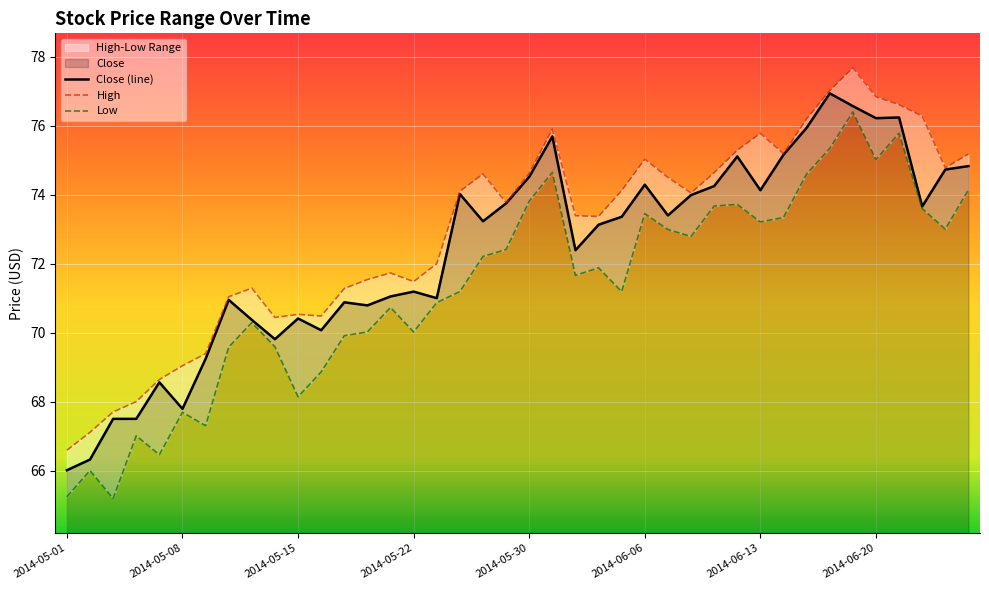

What is the spread (max minus min) of values at 2014-06-03?

1.7